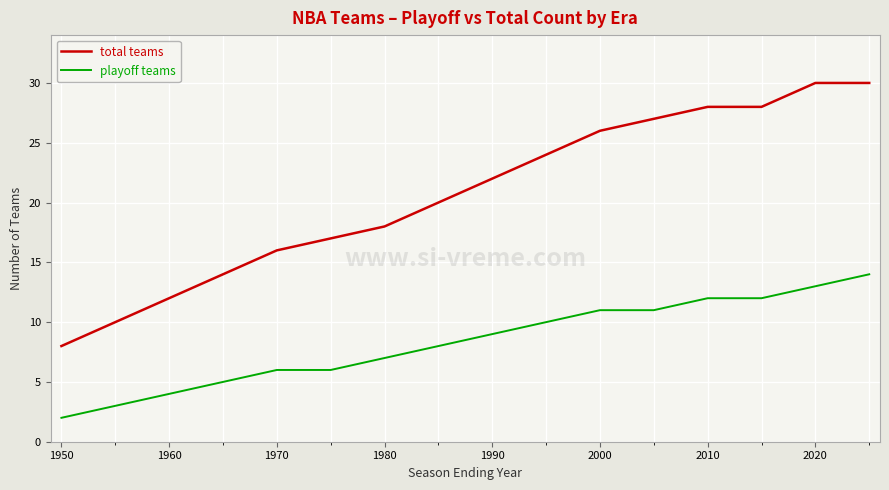

Does the chart display data point markers on the line(s)?

No